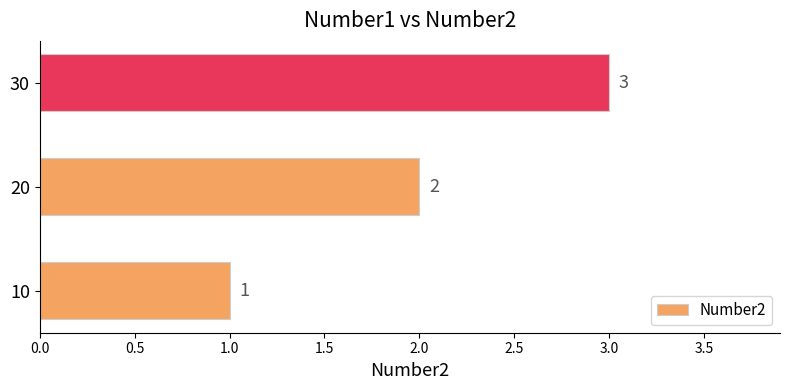

Are the bars grouped side by side (vs. stacked)?

No